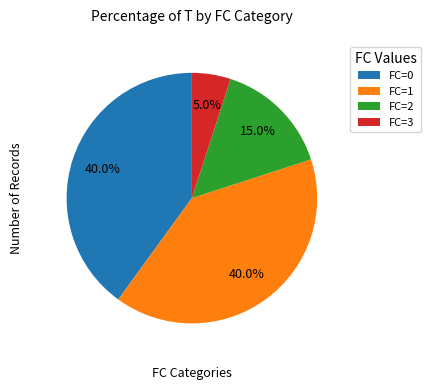

What is the ratio of the value at FC=1 to the value at FC=2?

2.7